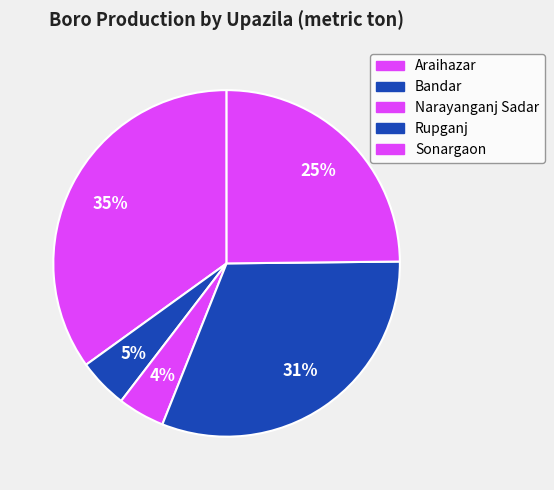

Combined, do Rupganj and Narayanganj Sadar account for over 50%?

No